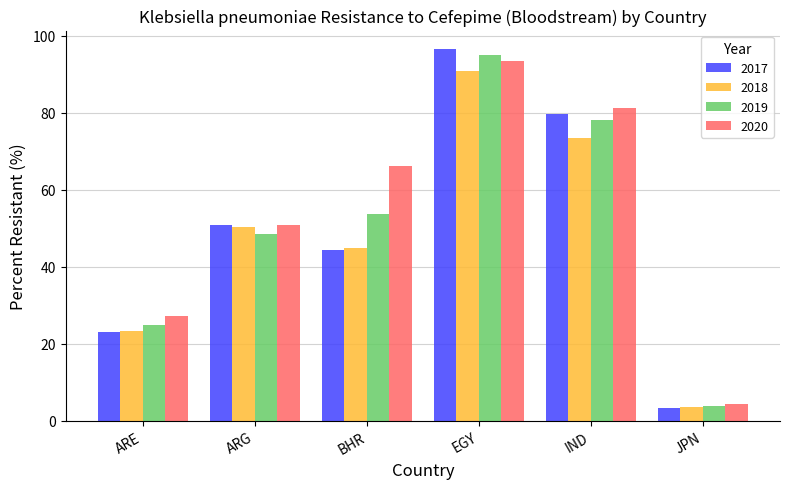

What is the sum of all 2020 values?

323.2